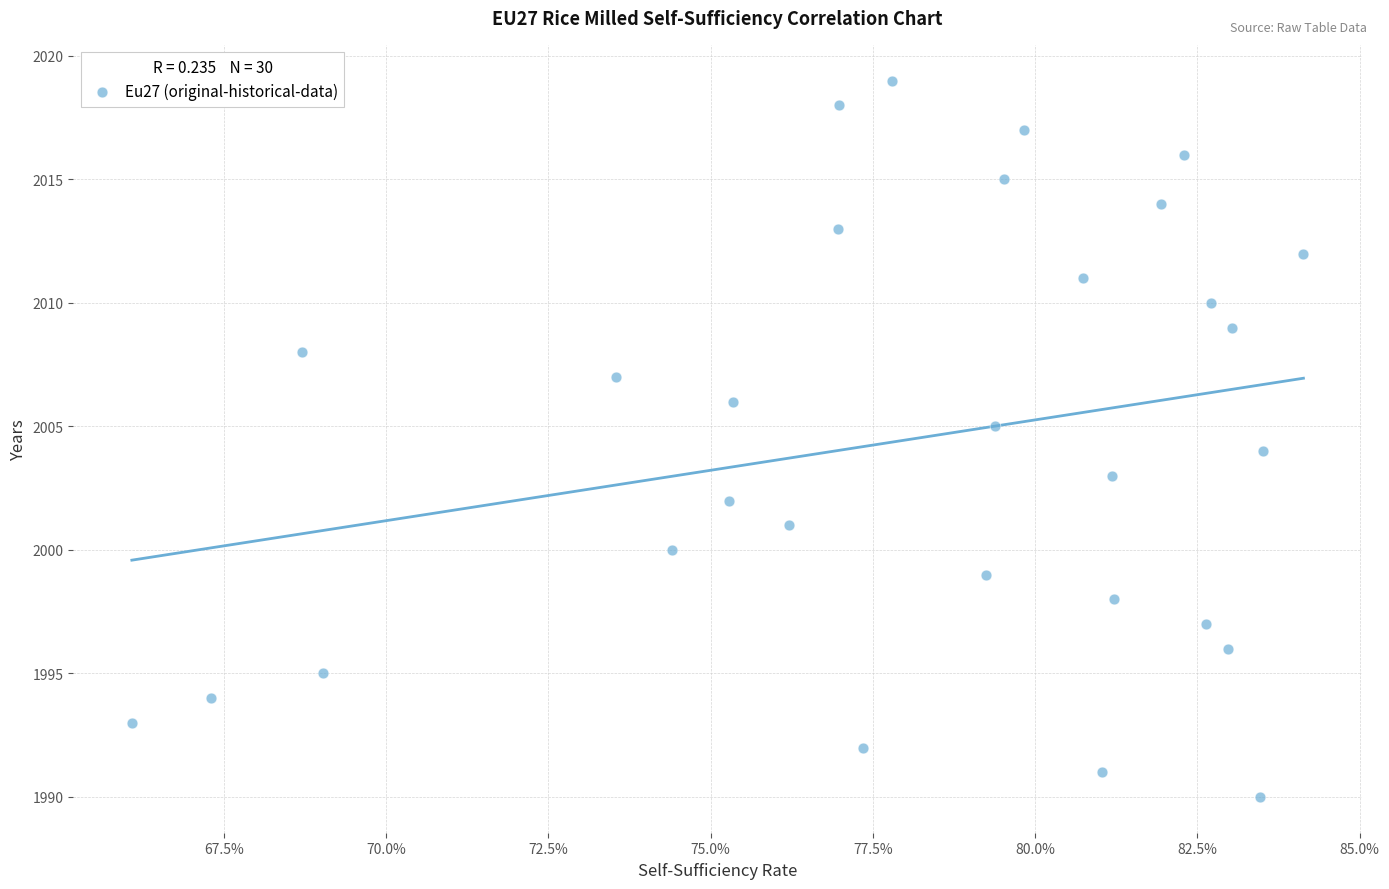

What is the range of Y values (max minus min)?

29